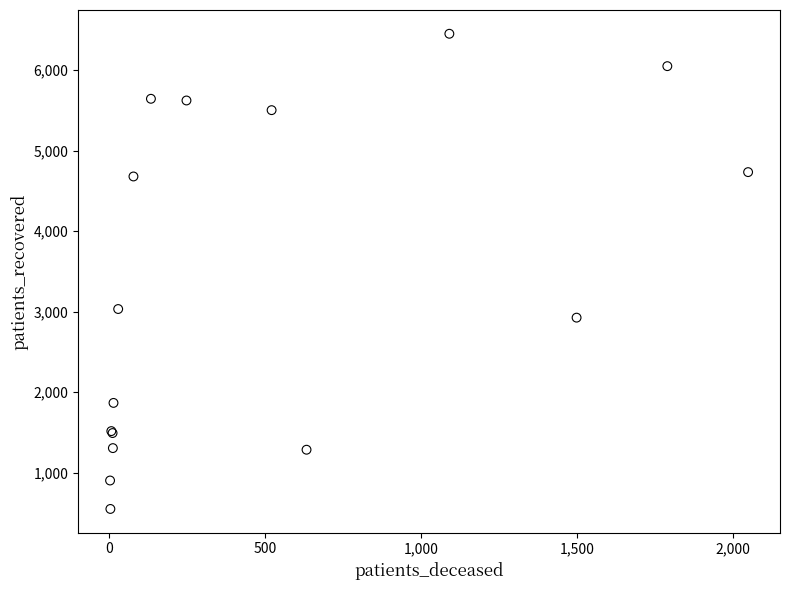

What Y value in the scatter plot is closest to 3500?

3033